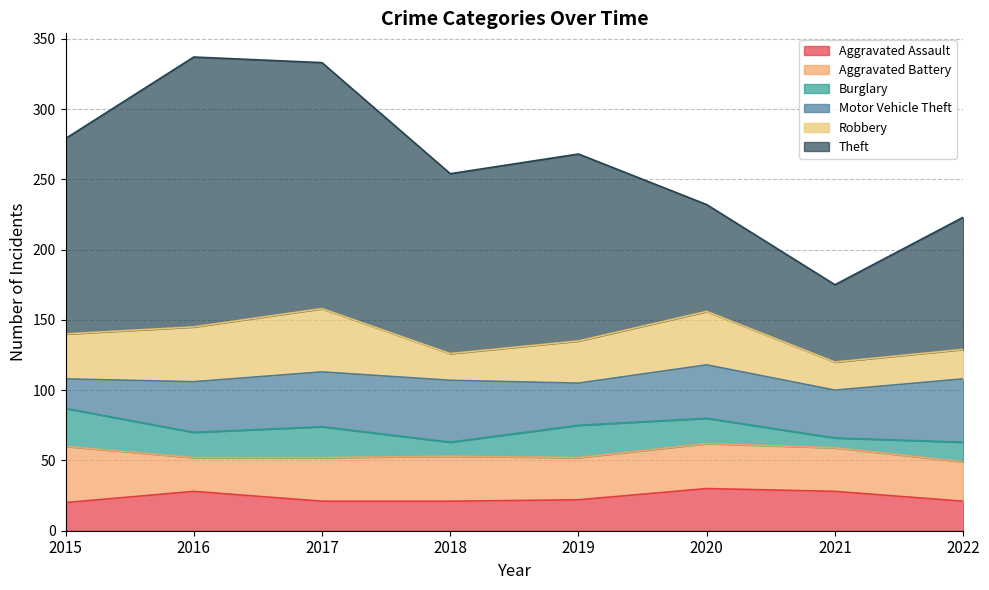

At which label does Motor Vehicle Theft reach its minimum?

2015